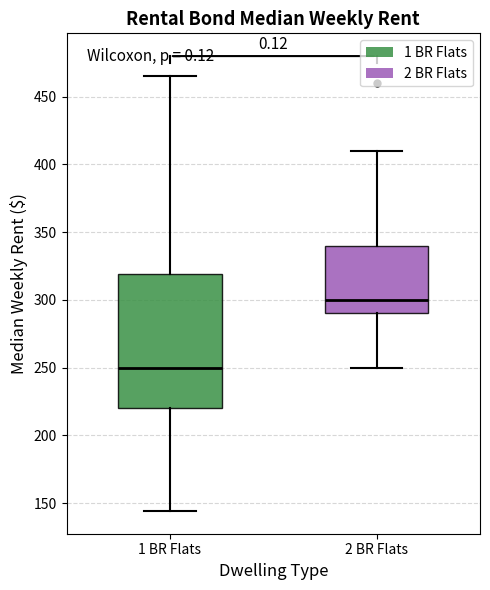

Where is the lower edge of the box for 1 BR Flats on the y-axis? The values are not printed on the chart, so give them approximately, as read against the axis.

220